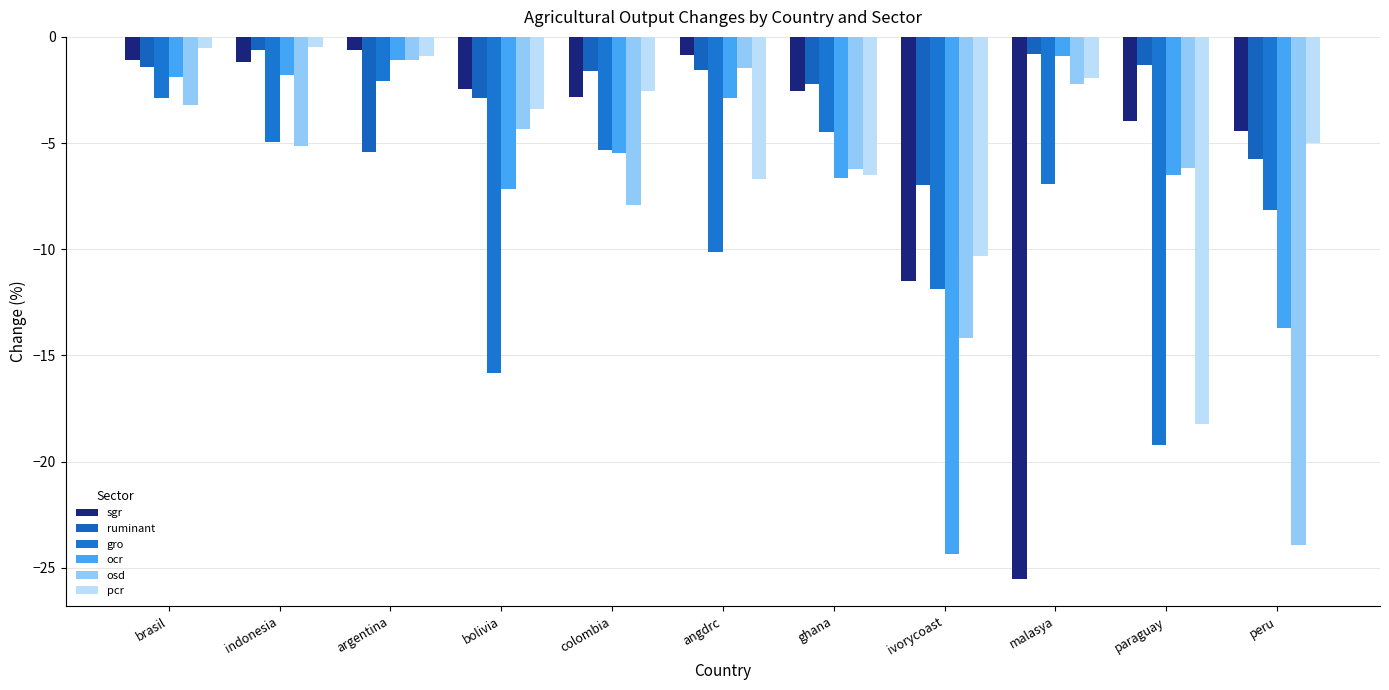

Reading right to left, what are all the values shown in this chart?

sgr: -4.5	-4.0	-25.5	-11.5	-2.5	-0.8	-2.8	-2.4	-0.6	-1.2	-1.1
ruminant: -5.7	-1.3	-0.8	-7.0	-2.2	-1.6	-1.6	-2.9	-5.4	-0.6	-1.4
gro: -8.1	-19.2	-6.9	-11.9	-4.5	-10.2	-5.3	-15.8	-2.1	-5.0	-2.9
ocr: -13.7	-6.5	-0.9	-24.4	-6.7	-2.9	-5.5	-7.1	-1.1	-1.8	-1.9
osd: -23.9	-6.2	-2.2	-14.2	-6.2	-1.5	-7.9	-4.3	-1.1	-5.1	-3.2
pcr: -5.0	-18.2	-1.9	-10.3	-6.5	-6.7	-2.5	-3.4	-0.9	-0.5	-0.5